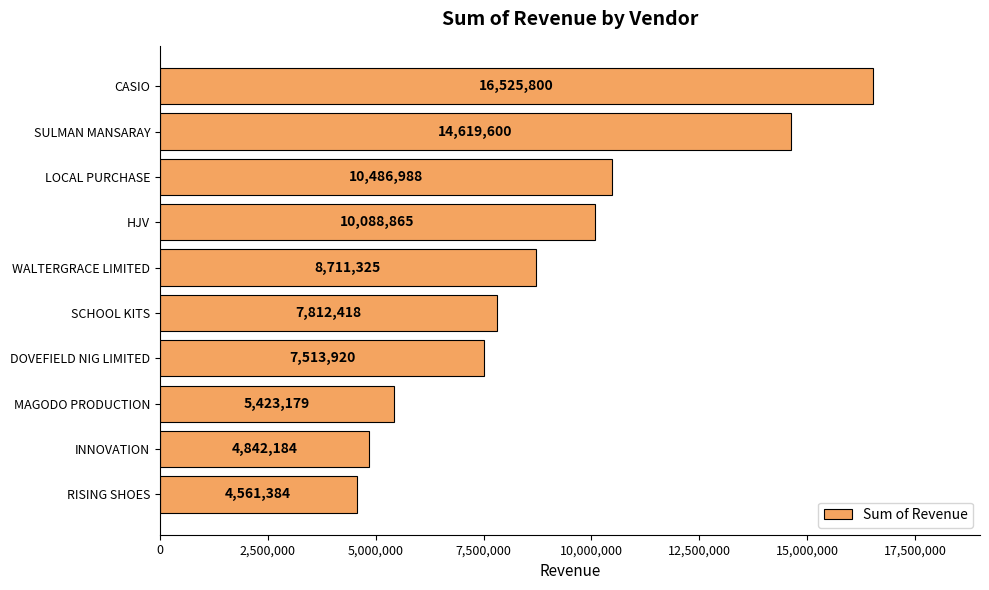

Which label corresponds to the smallest value in the chart?

RISING SHOES